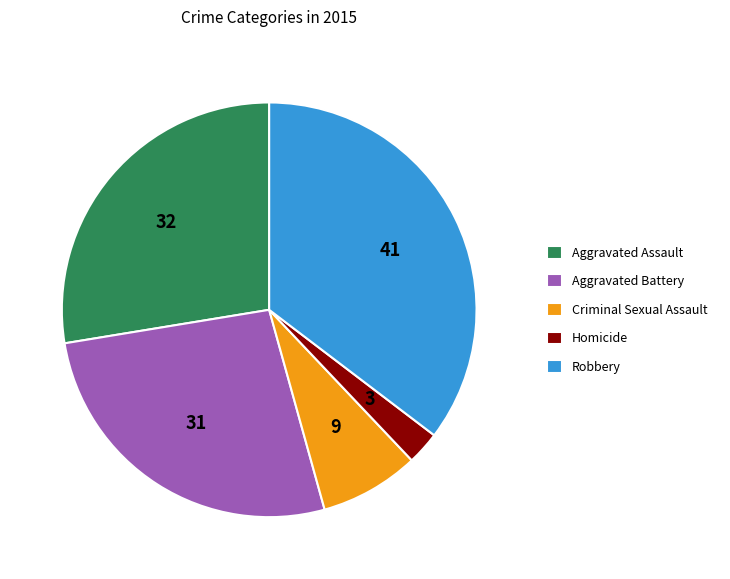

The Aggravated Battery slice represents 39% of the pie. True or false?

False